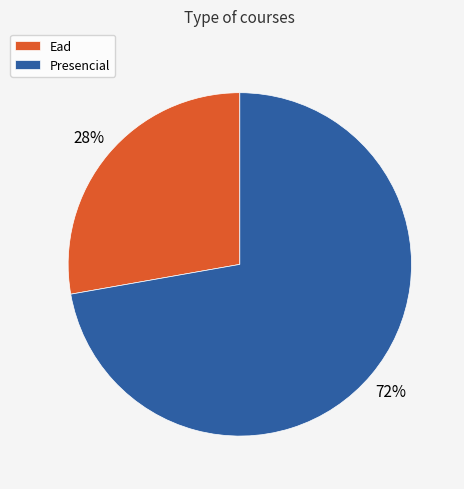

Is it true that Presencial is 78% of the pie?

False